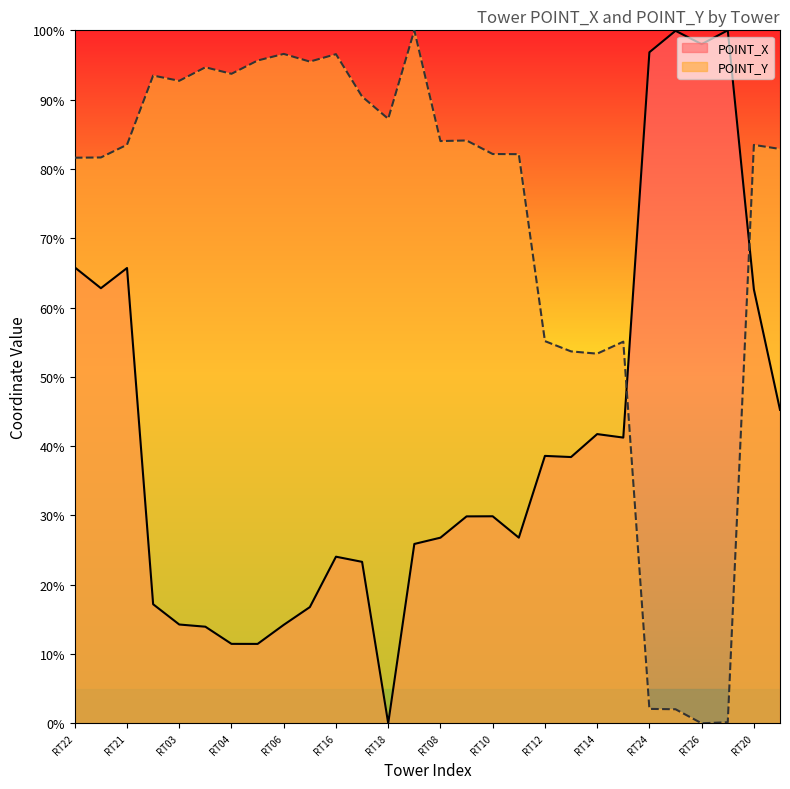

What is the sum of the POINT_X values at RT28 and RT20?

107.8